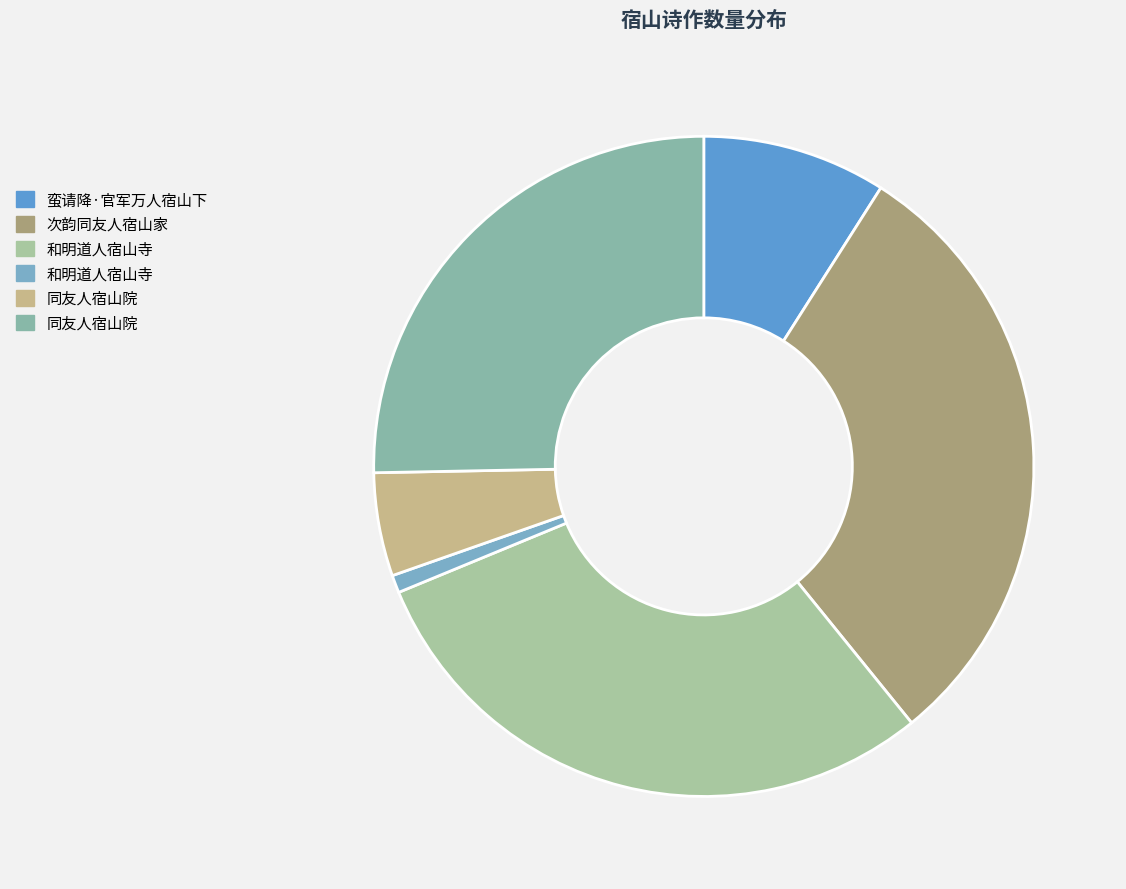

How many slices are in this pie chart?

6